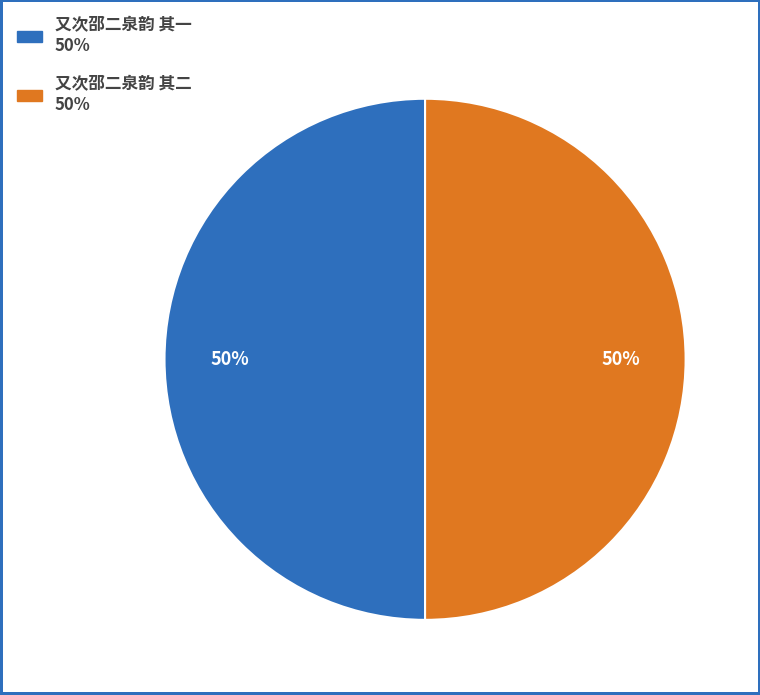

Is the sum of 又次邵二泉韵 其二 50% and 又次邵二泉韵 其一 50% greater than half?

Yes